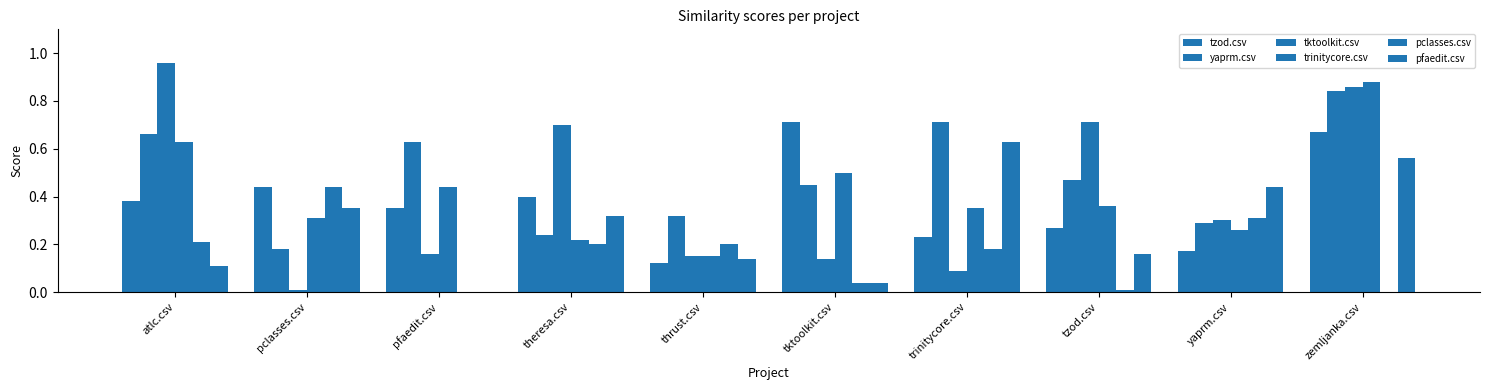

What is the spread (max minus min) of values at atlc.csv?

0.8